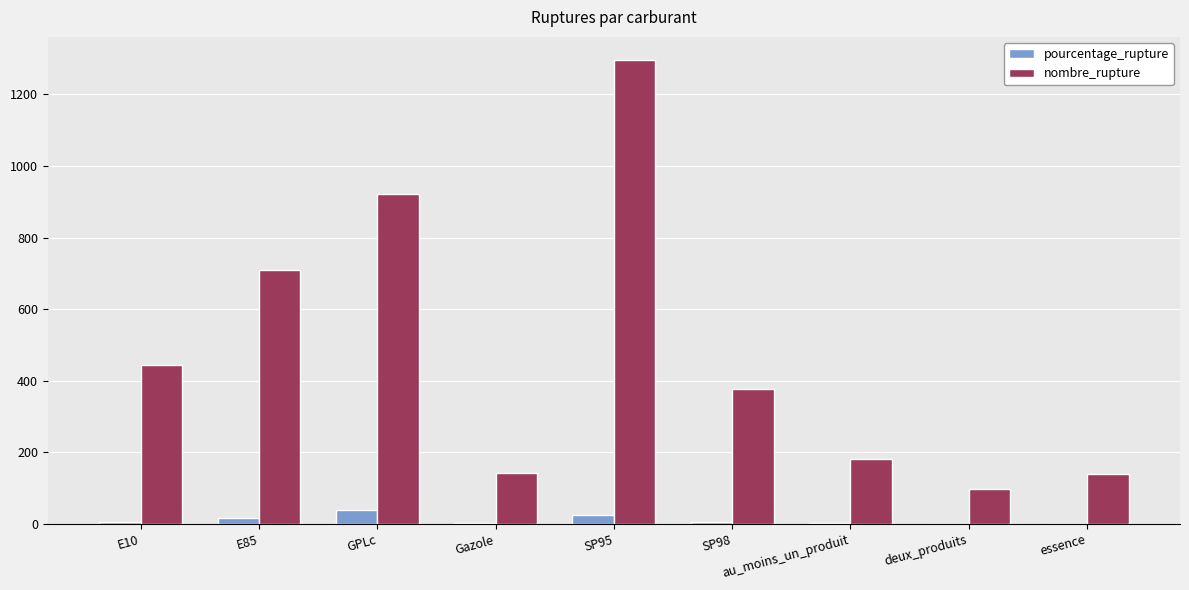

How many distinct data groups are displayed?

2